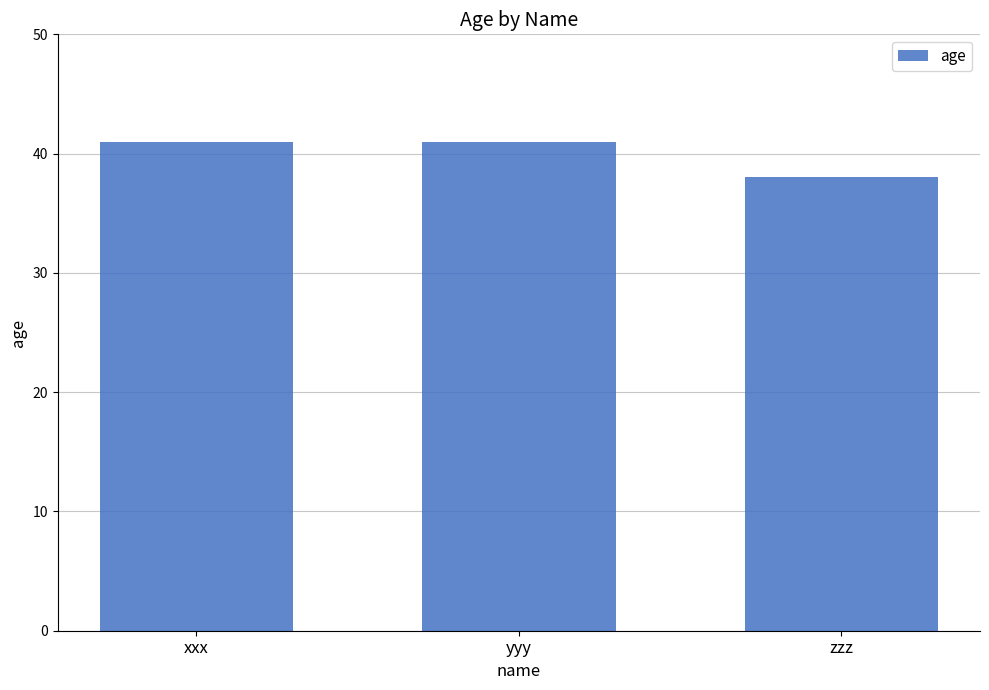

What is the label of the 1st bar from the left?

xxx